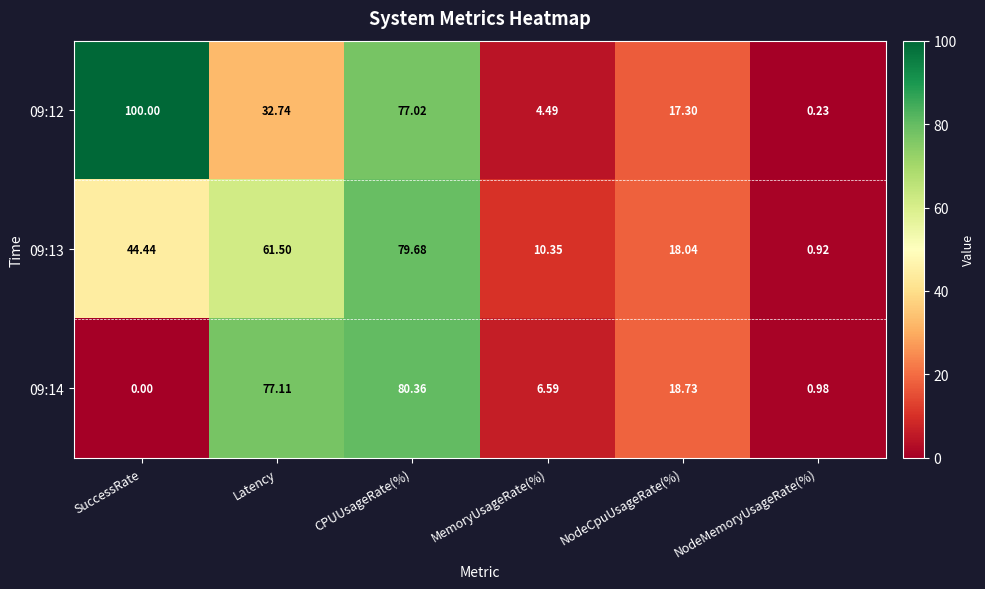

Which label corresponds to the smallest value in the chart?

SuccessRate